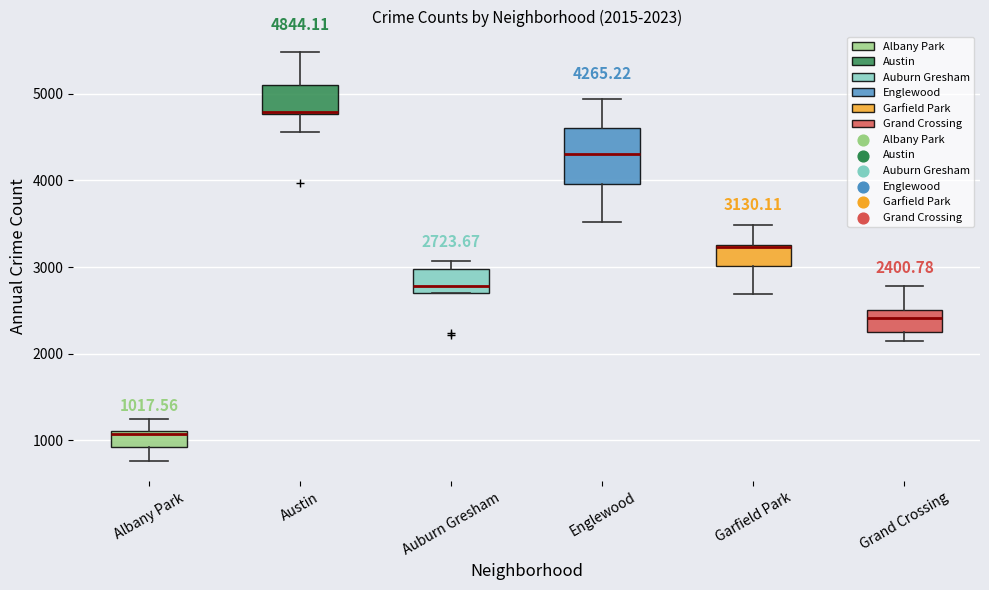

Which box has the highest median line?

Austin